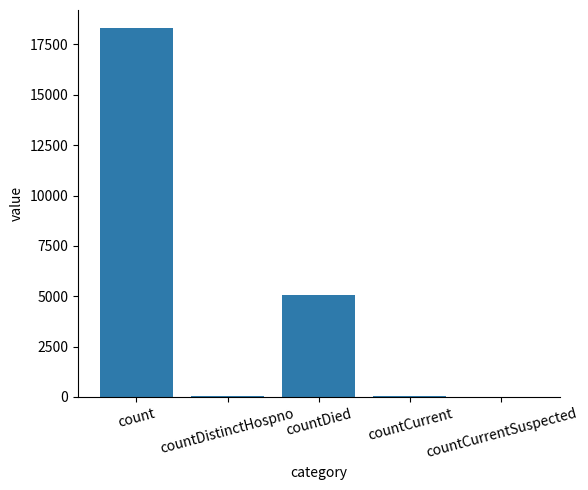

What is the sum of all values?

23437